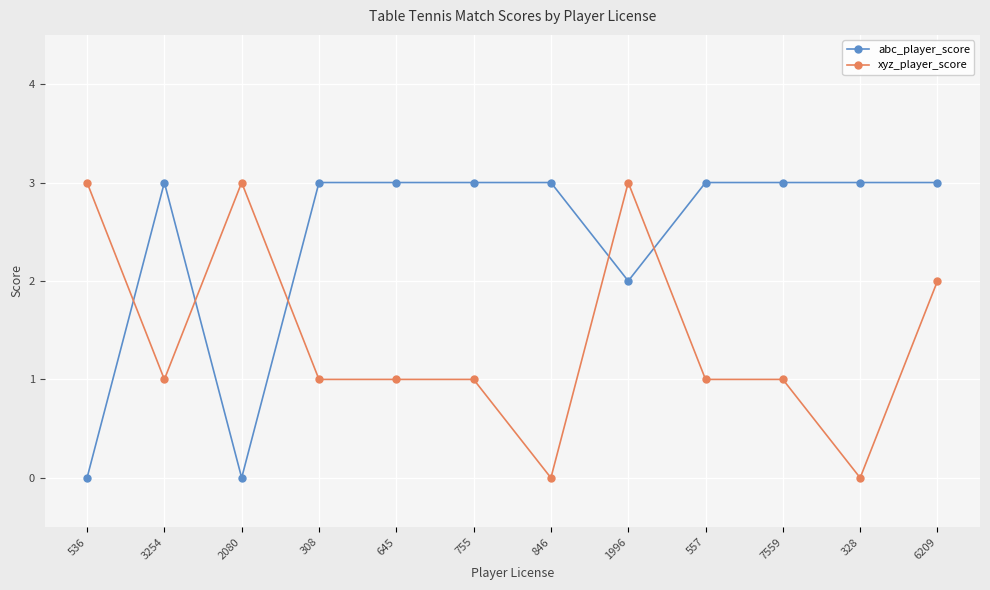

Where is the first local maximum for abc_player_score?

3254